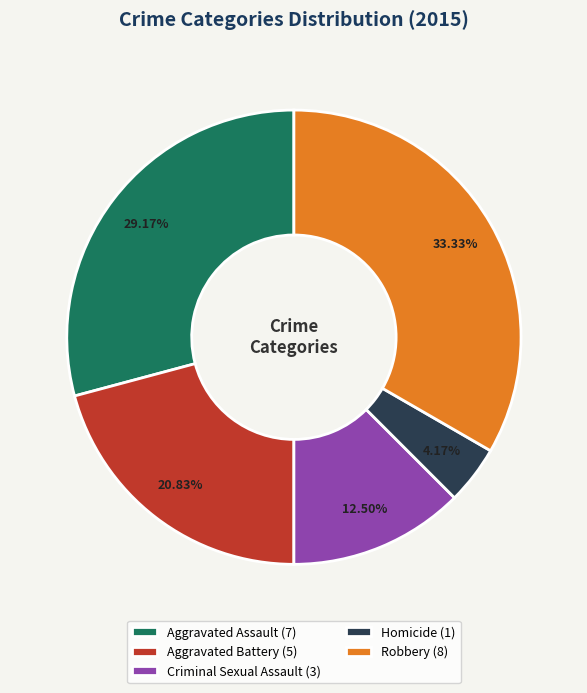

How many slices are in this pie chart?

5